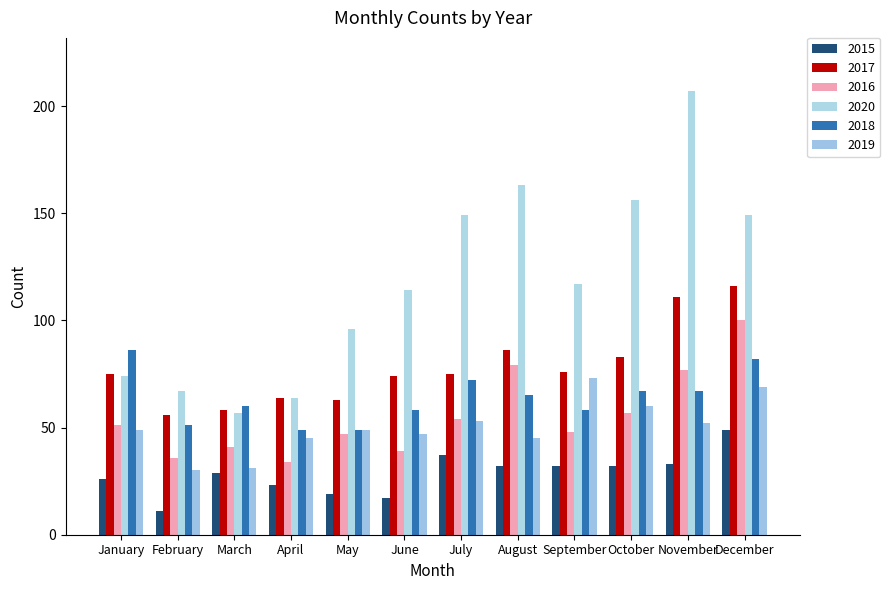

Which series has the largest total across all categories?

2020